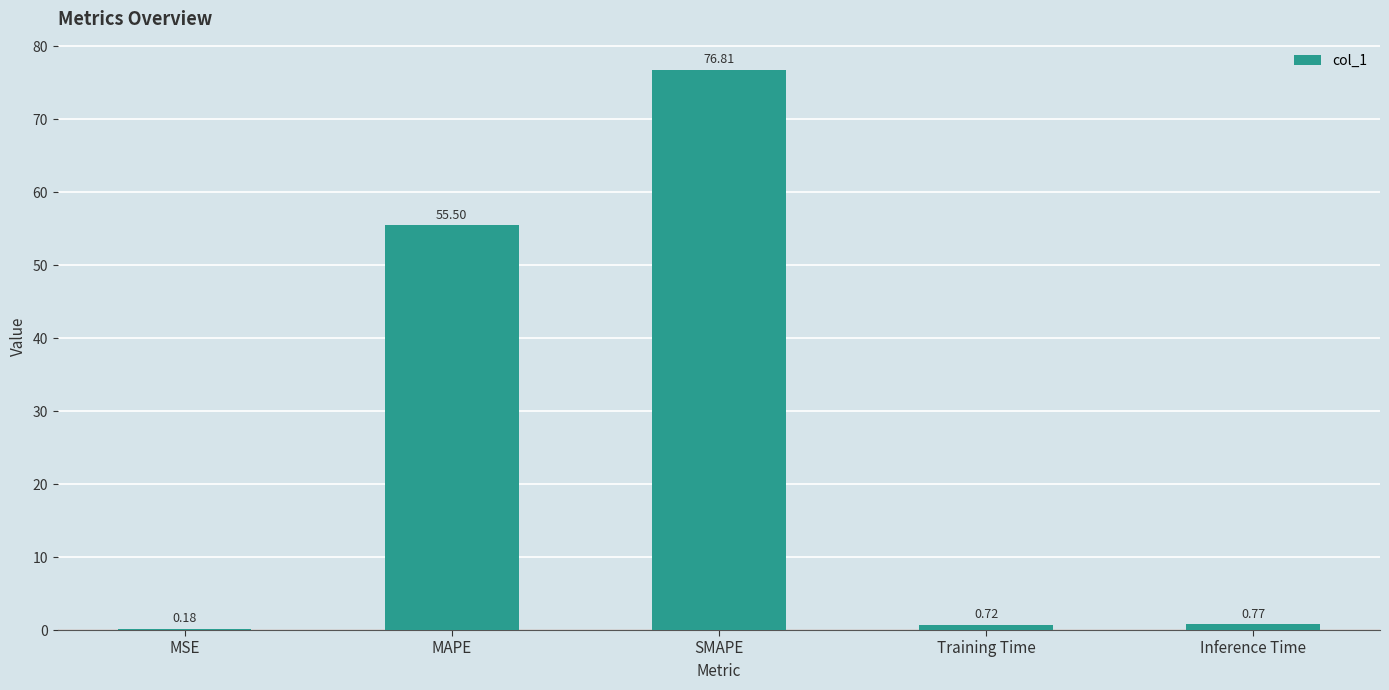

Does the chart contain stacked bars?

No